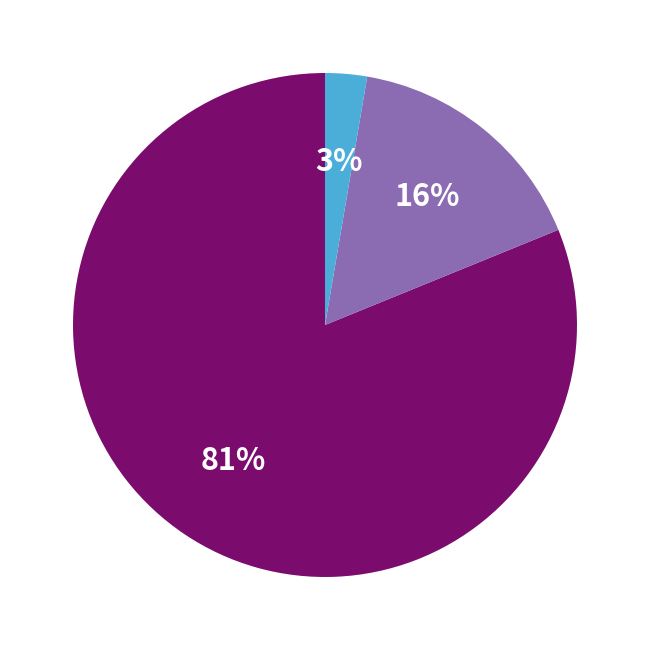

Is there any slice that represents more than half of the pie?

Yes